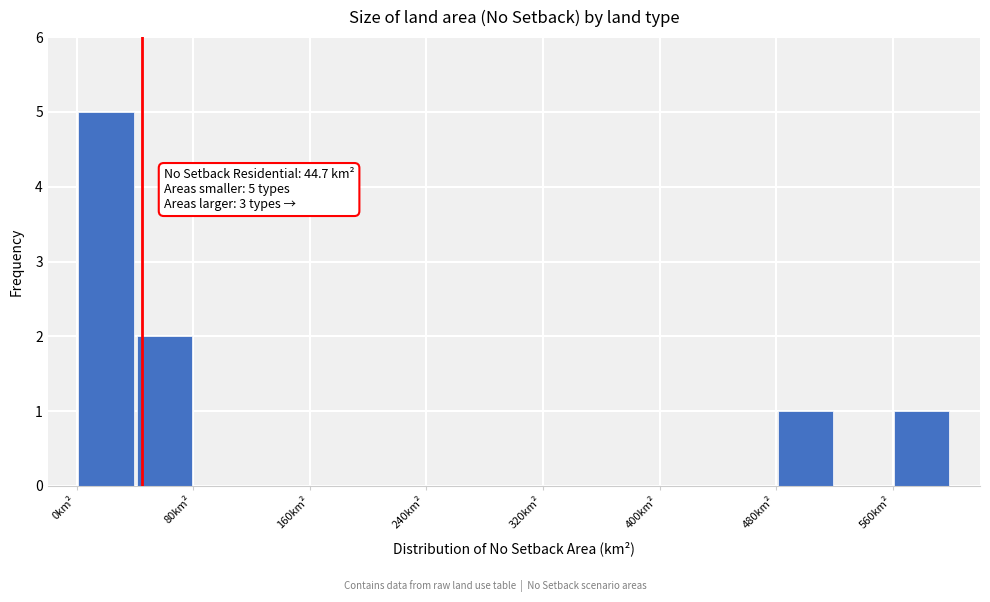

Which range on the x-axis has the tallest bar?

0 to 40